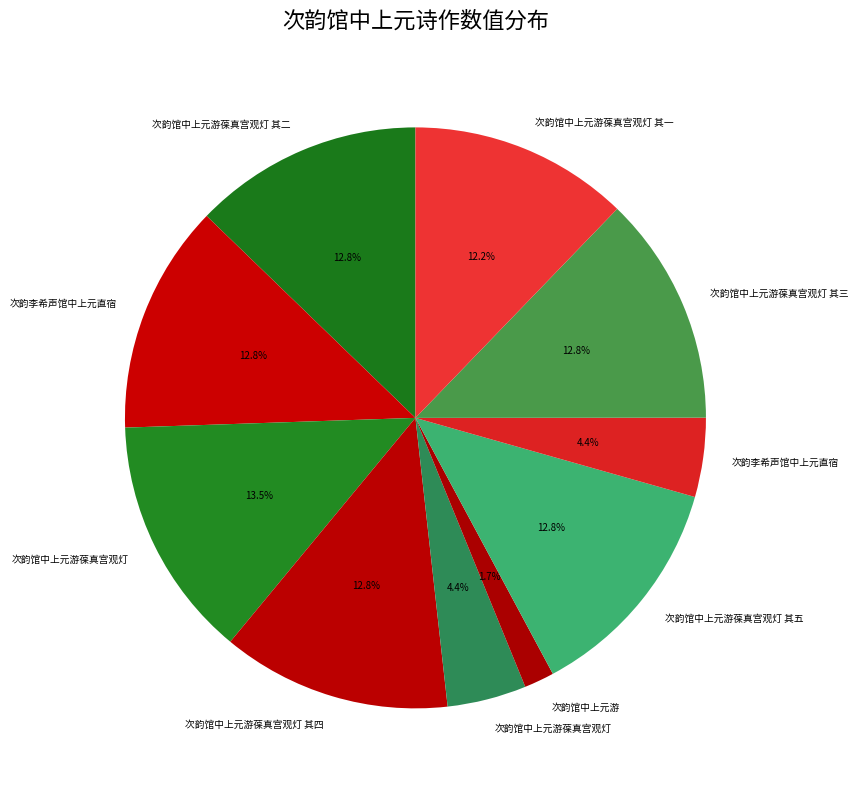

How many slices are in this pie chart?

10